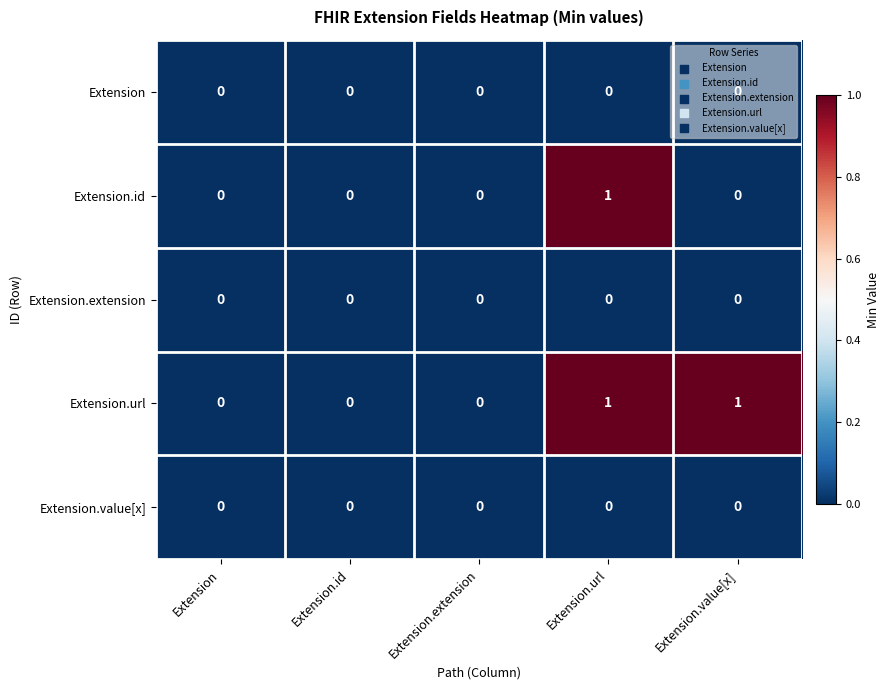

The Extension.url series shows 1 at Extension.value[x]. True or false?

True